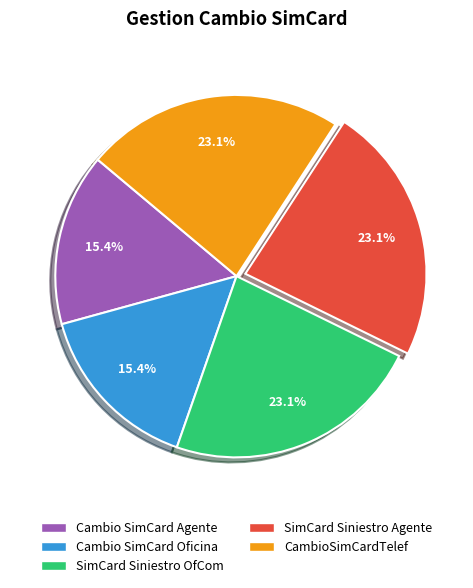

To the nearest percent, what portion does Cambio SimCard Agente represent?

15%